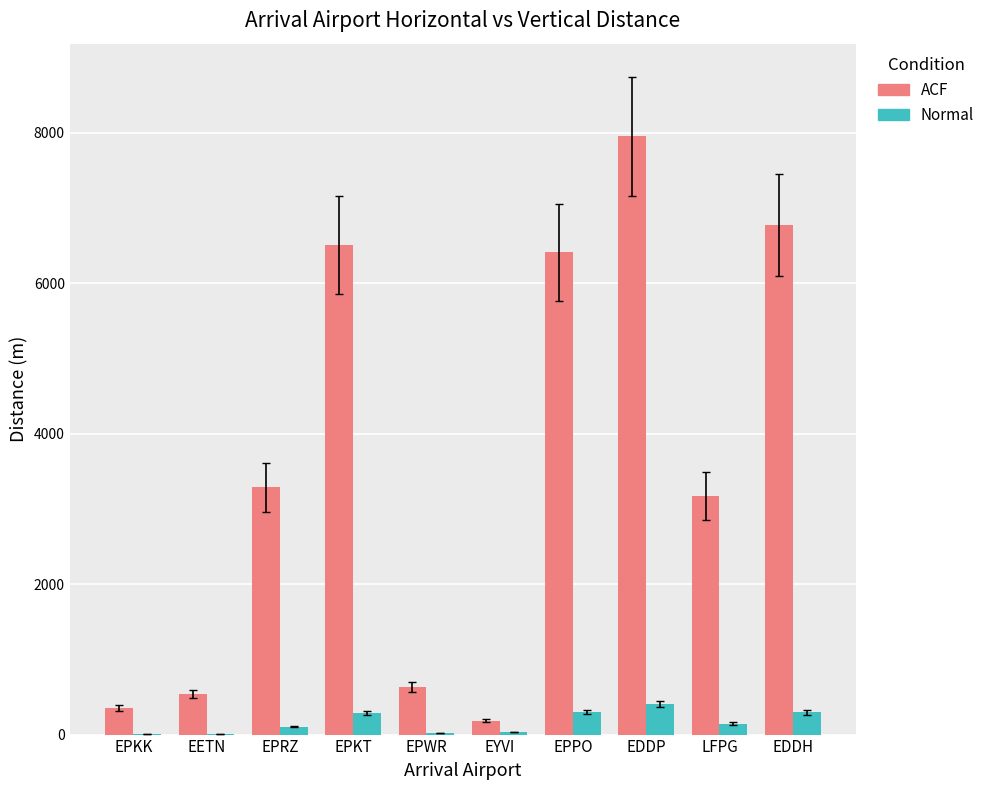

Which series changed the most between EETN and EPKT?

ACF